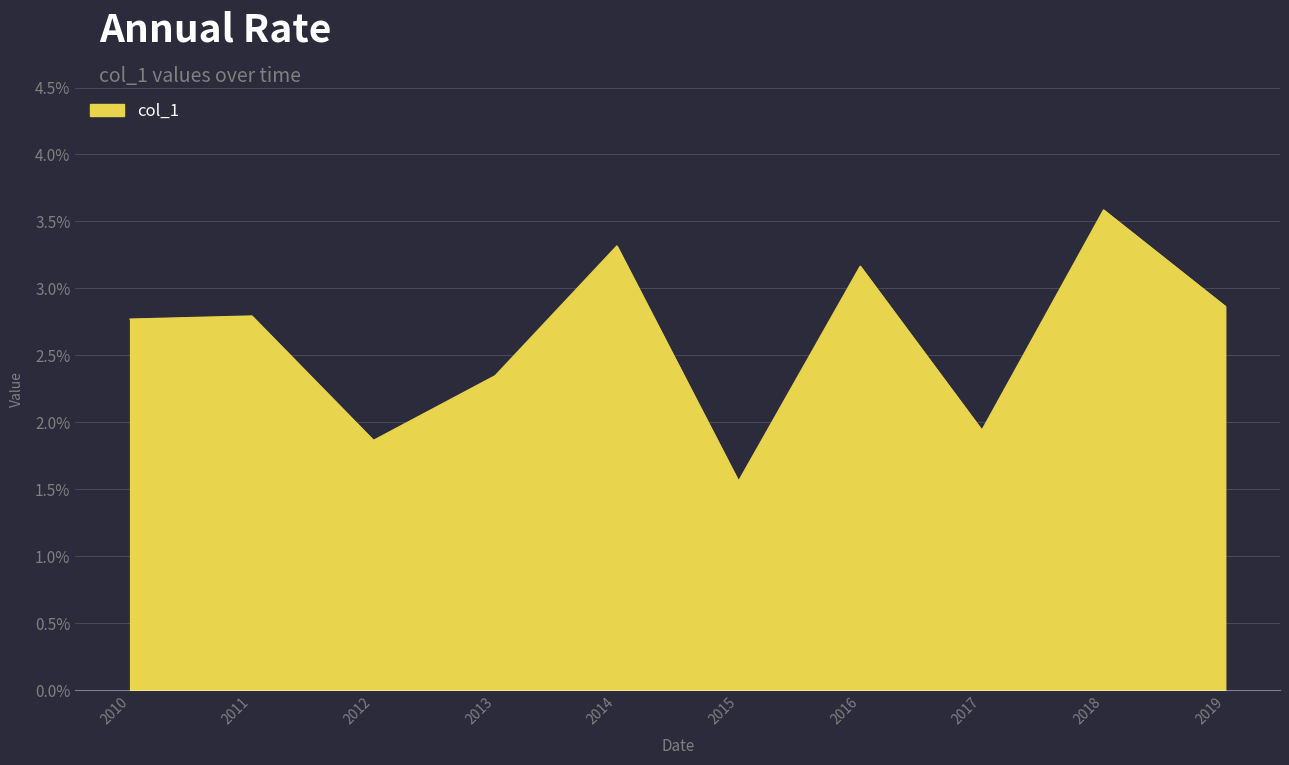

Does the chart display data point markers on the line(s)?

No